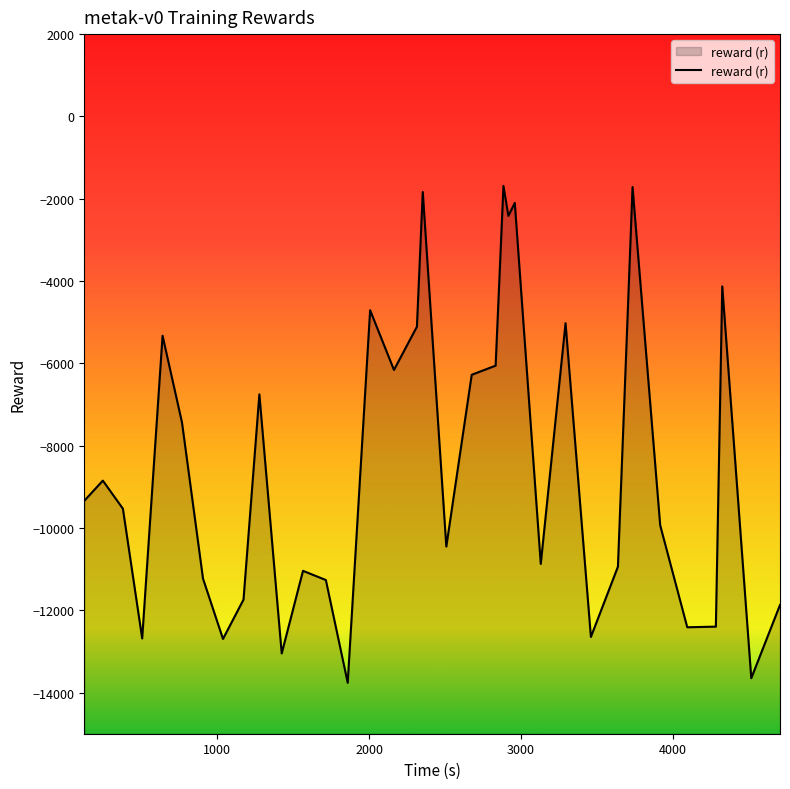

What is the minimum value shown in the chart?

-13762.1